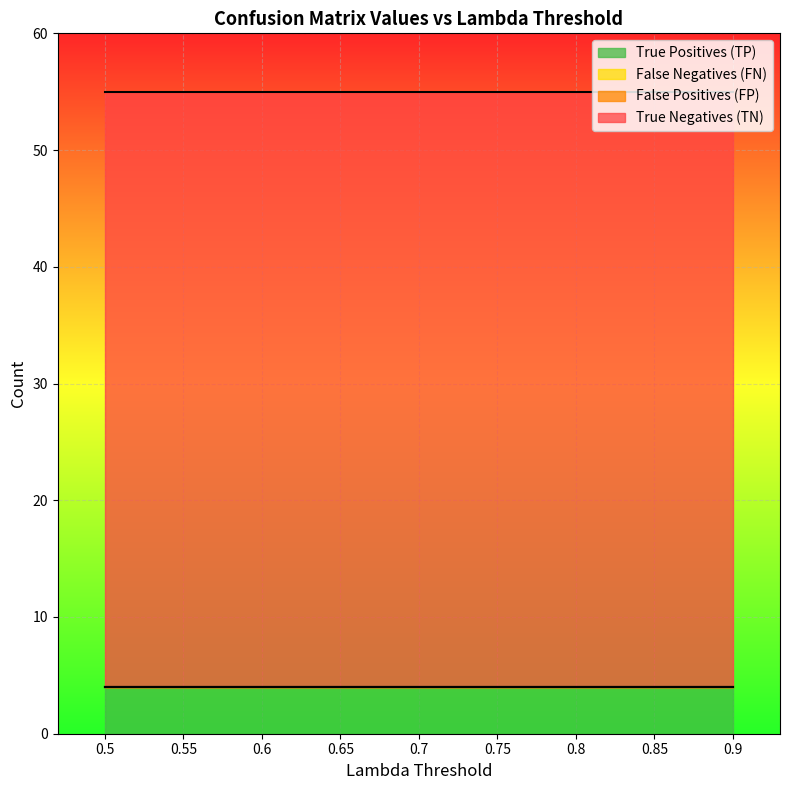

At which category does the chart reach its minimum across all series?

0.5